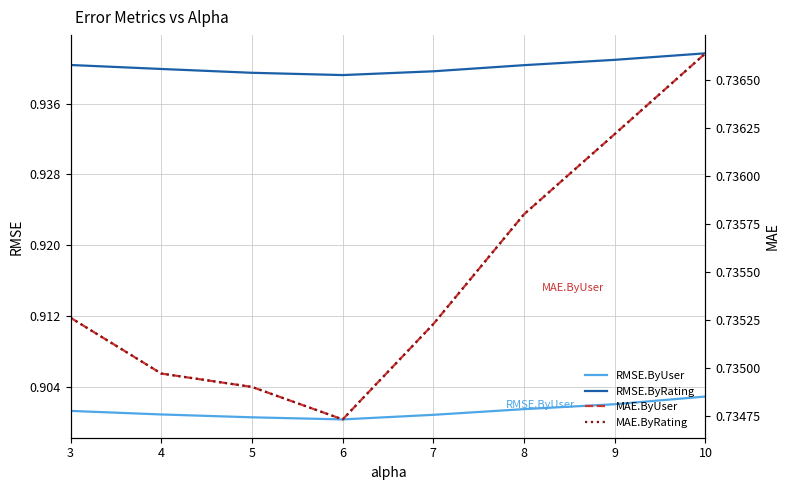

What is the average value of the RMSE.ByRating series?

0.9